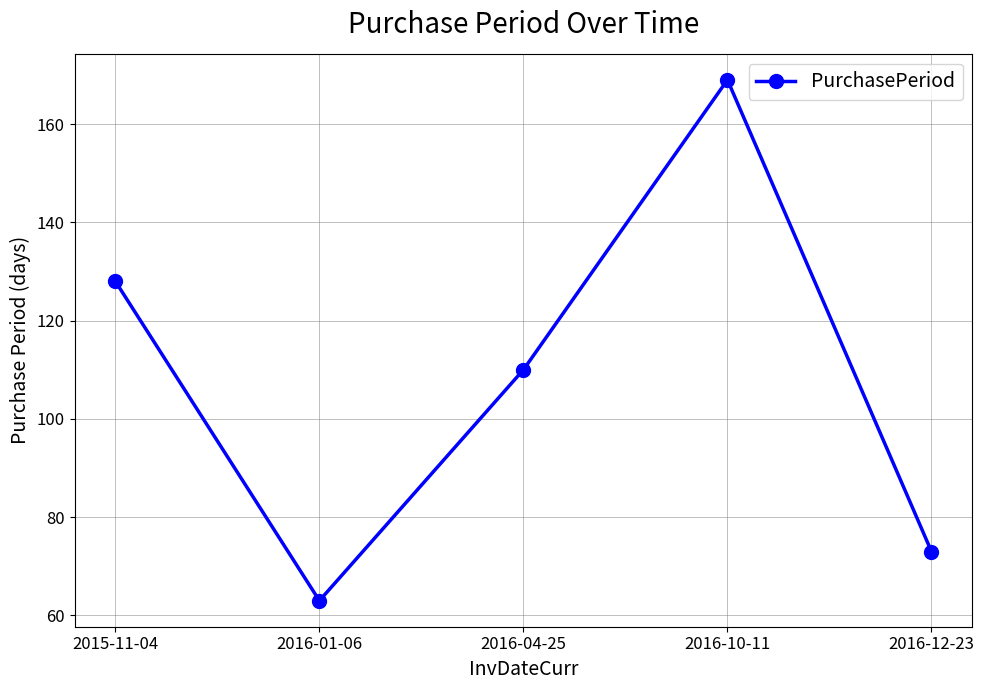

Reading left to right, extract all data points from this chart.

2015-11-04=128	2016-01-06=63	2016-04-25=110	2016-10-11=169	2016-12-23=73